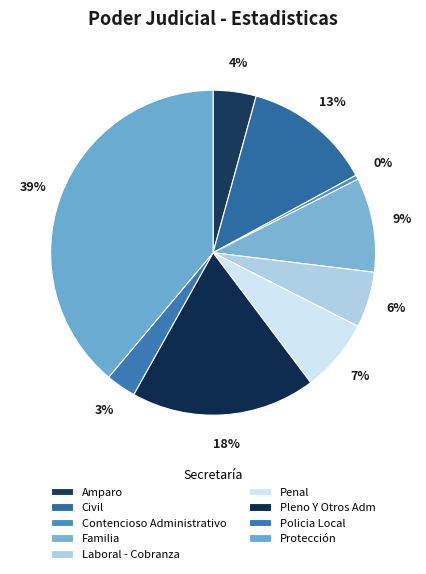

What is the ratio of the value at Familia to the value at Amparo?

2.2